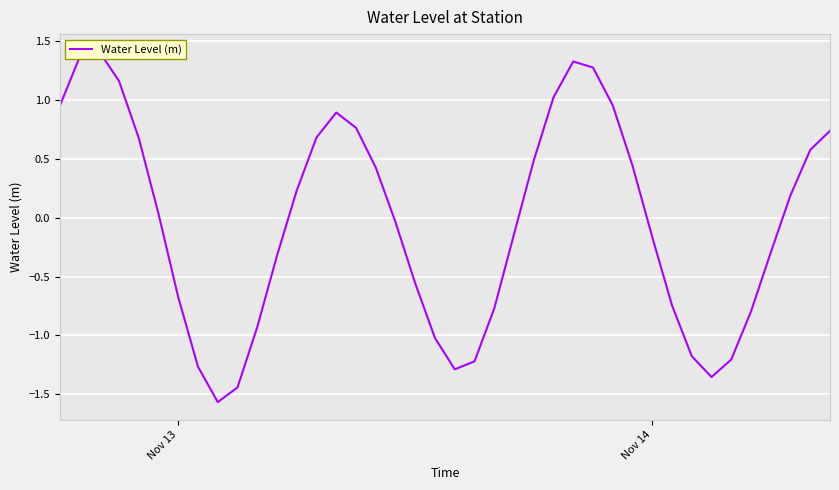

What is the maximum value shown in the chart?

1.4